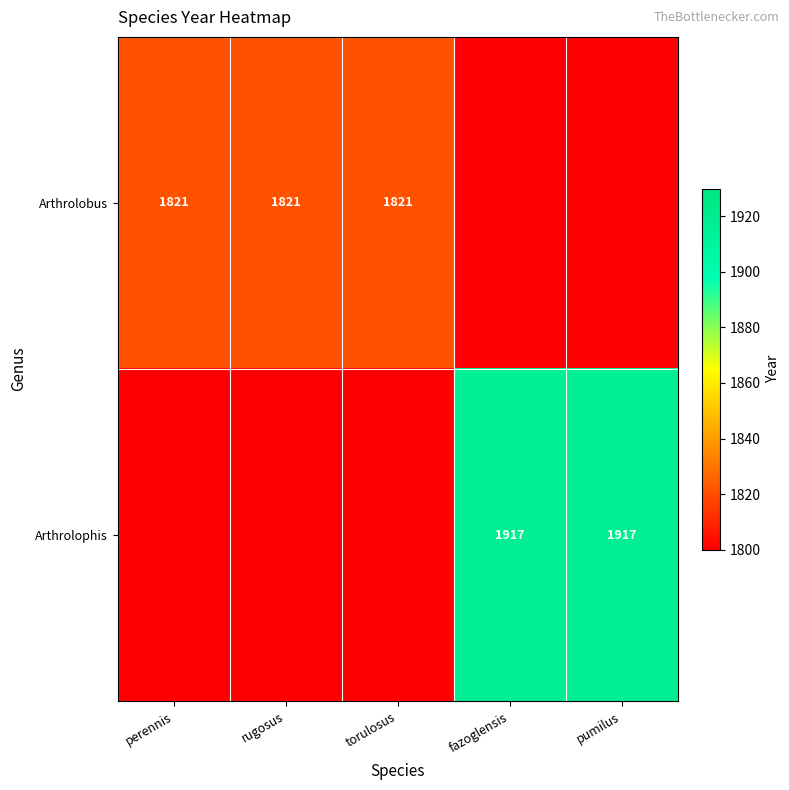

The value of Arthrolophis at fazoglensis is 1917. True or false?

True